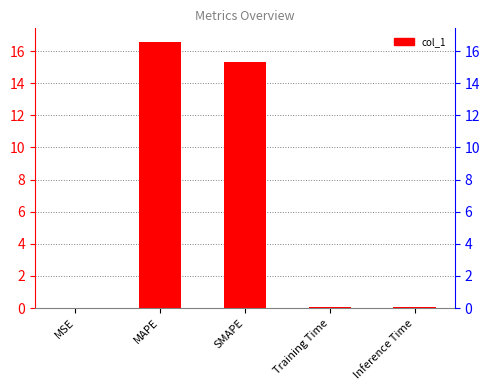

What is the change in value from MSE to SMAPE?

+15.3